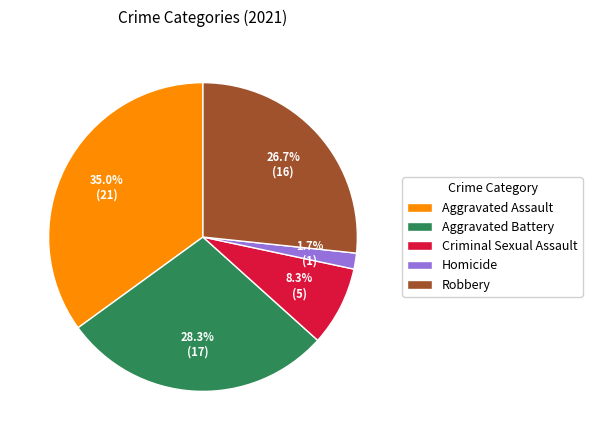

Which slice is the smallest?

Homicide